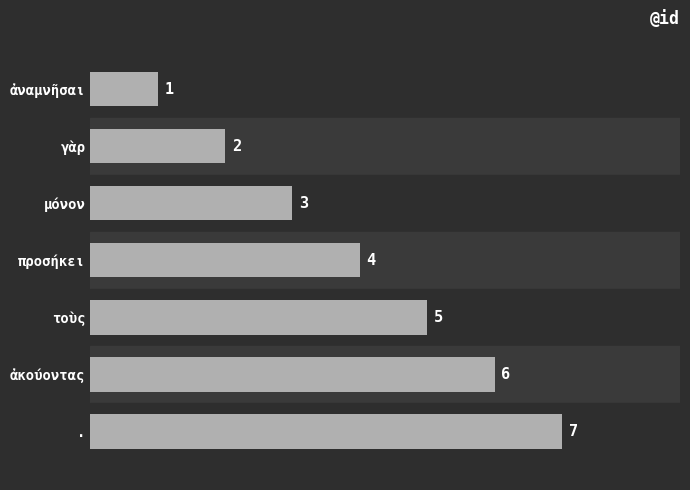

What is the sum of the values at μόνον and προσήκει?

7